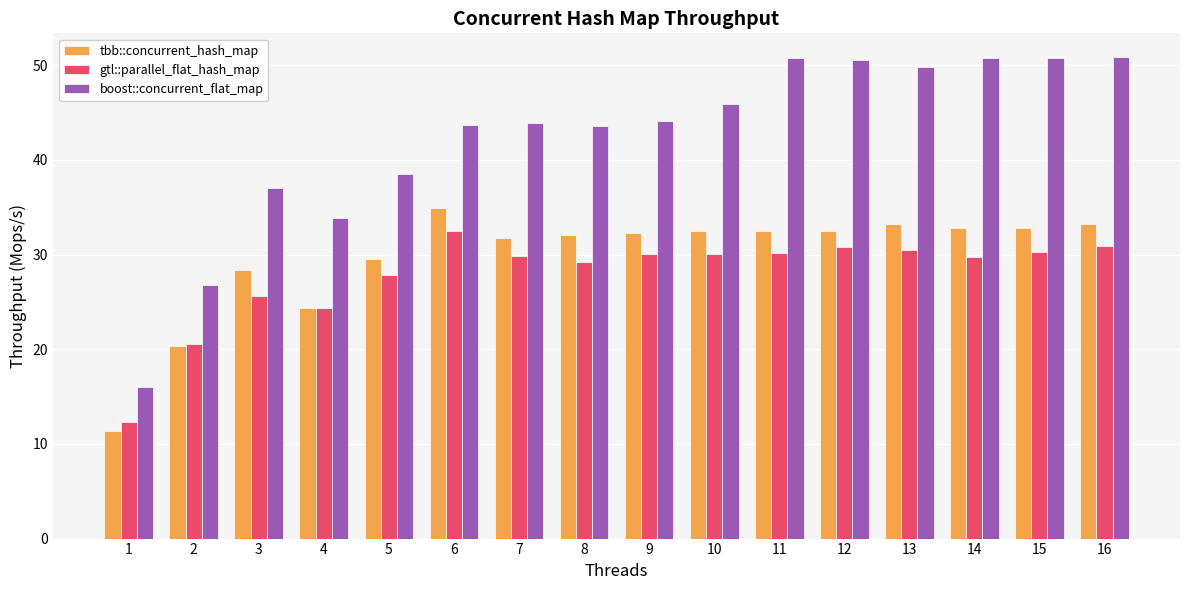

List the series in order of their peak value, highest first.

boost::concurrent_flat_map, tbb::concurrent_hash_map, gtl::parallel_flat_hash_map